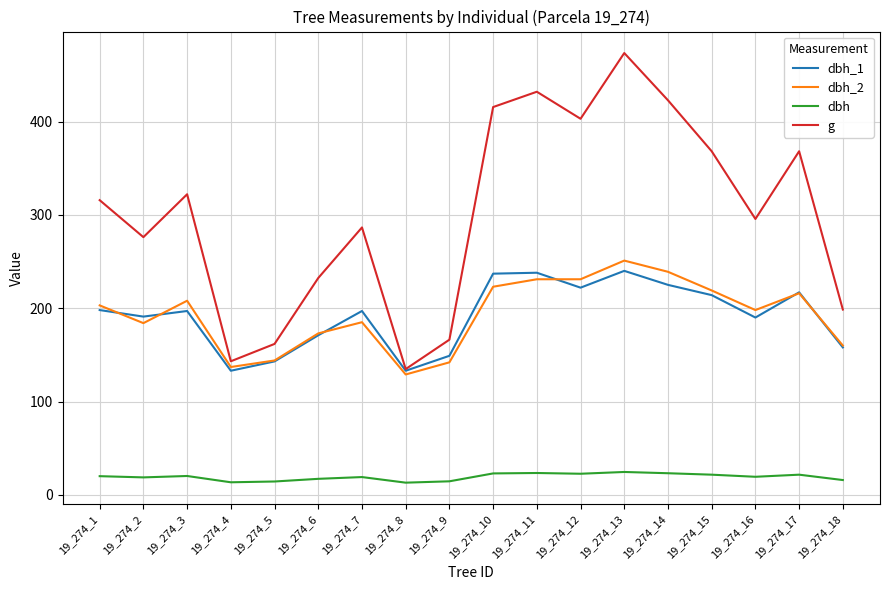

The value of dbh at 19_274_3 is 20.2. True or false?

True